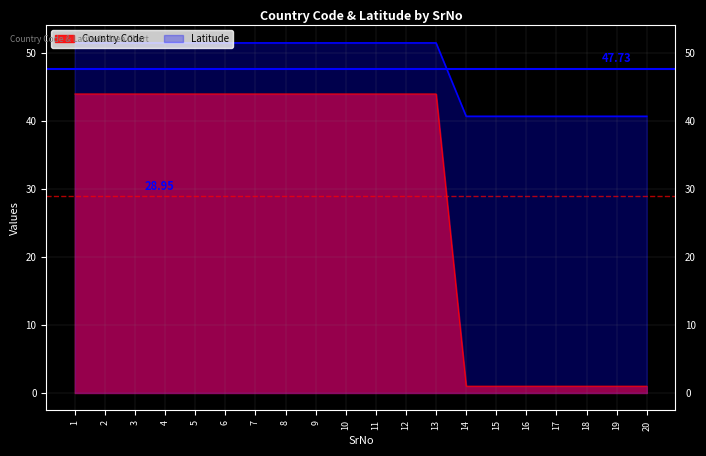

Where is Latitude nearest to the value 46?

14